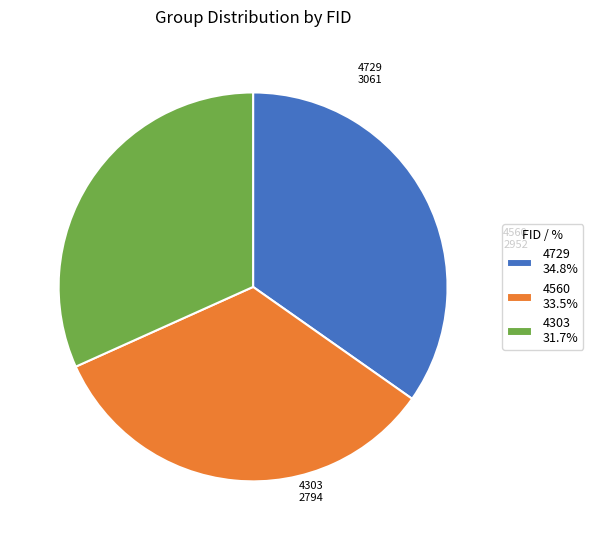

How many segments does this pie chart have?

3